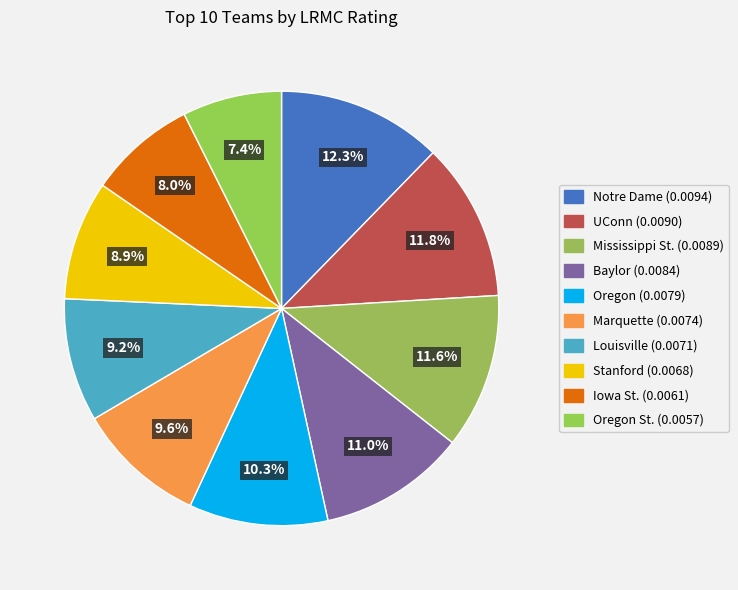

Which category has the smallest portion of the pie?

Oregon St.